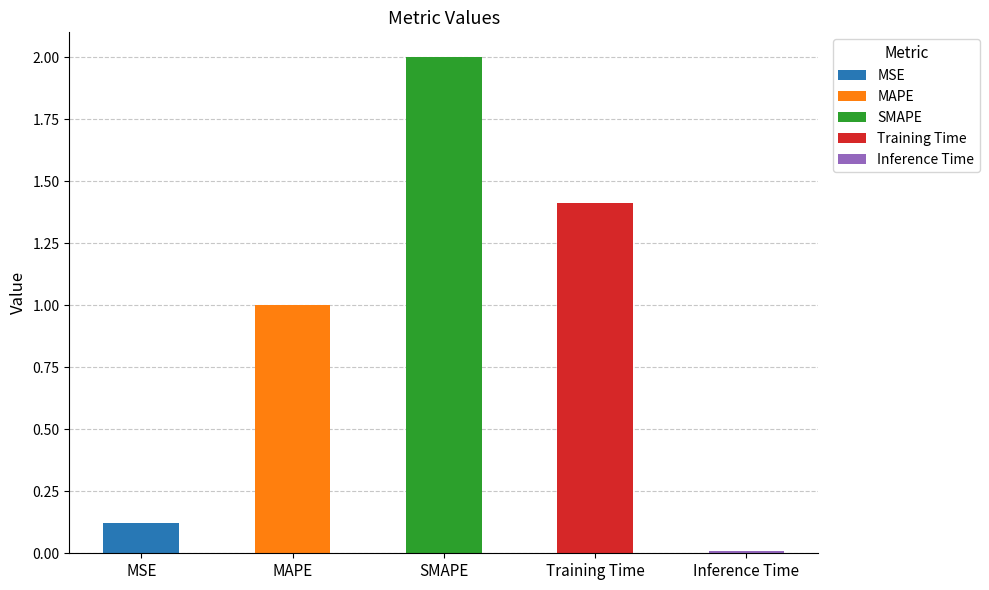

Is it true that the value at SMAPE is 2.0?

True